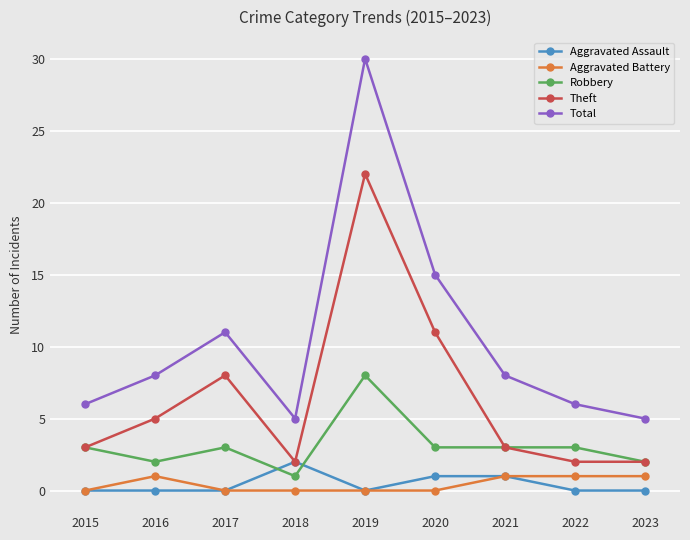

Reading right to left, list all the values displayed in this chart.

Aggravated Assault: 0	0	1	1	0	2	0	0	0
Aggravated Battery: 1	1	1	0	0	0	0	1	0
Robbery: 2	3	3	3	8	1	3	2	3
Theft: 2	2	3	11	22	2	8	5	3
Total: 5	6	8	15	30	5	11	8	6